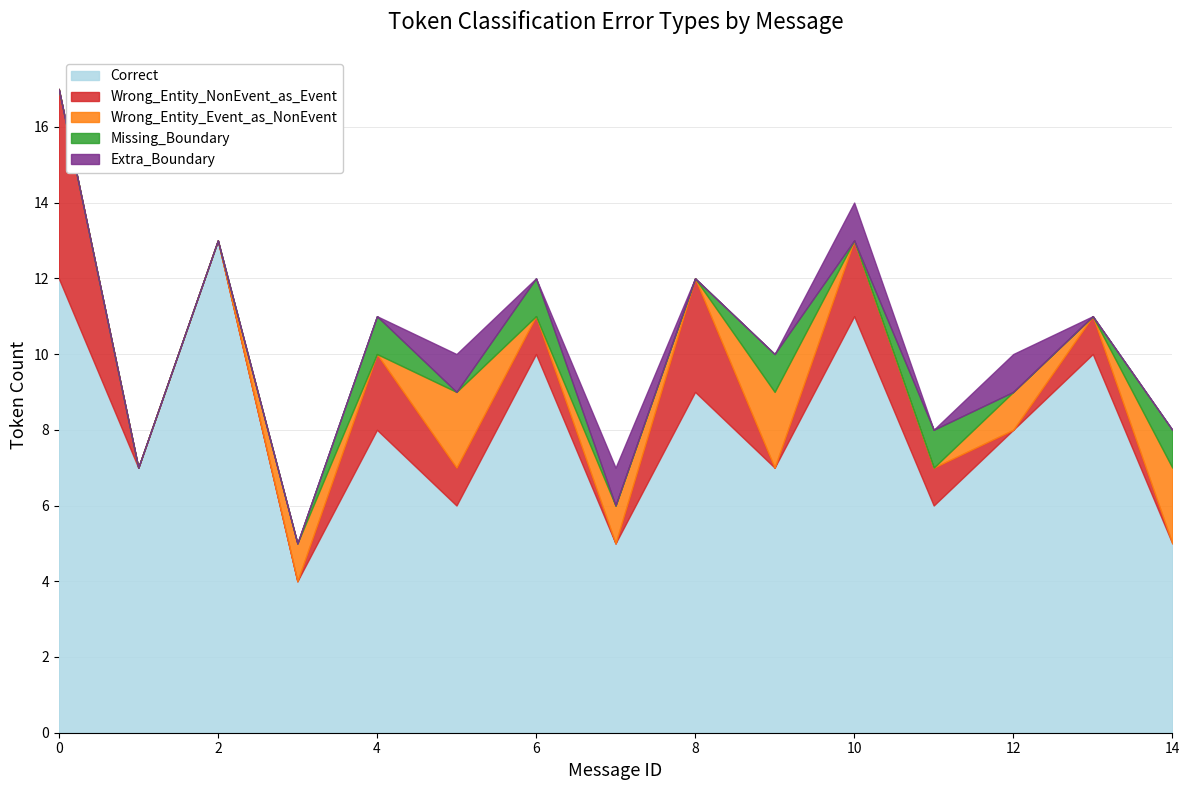

The Correct series shows 12 at 0. True or false?

True